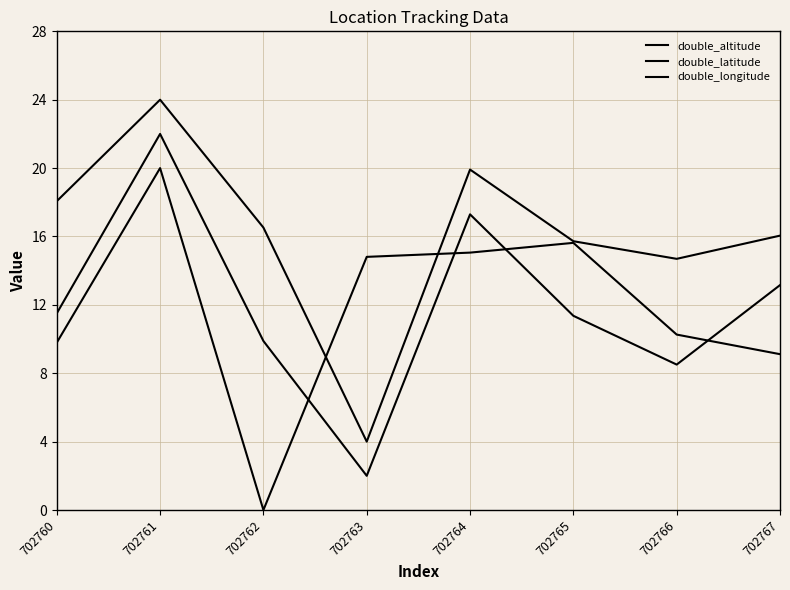

Reading left to right, what are all the values shown in this chart?

double_altitude: 9.8	20.0	0.0	14.8	15.1	15.6	10.3	9.1
double_latitude: 11.5	22.0	9.9	2.0	17.3	11.4	8.5	13.2
double_longitude: 18.1	24.0	16.5	4.0	19.9	15.7	14.7	16.0